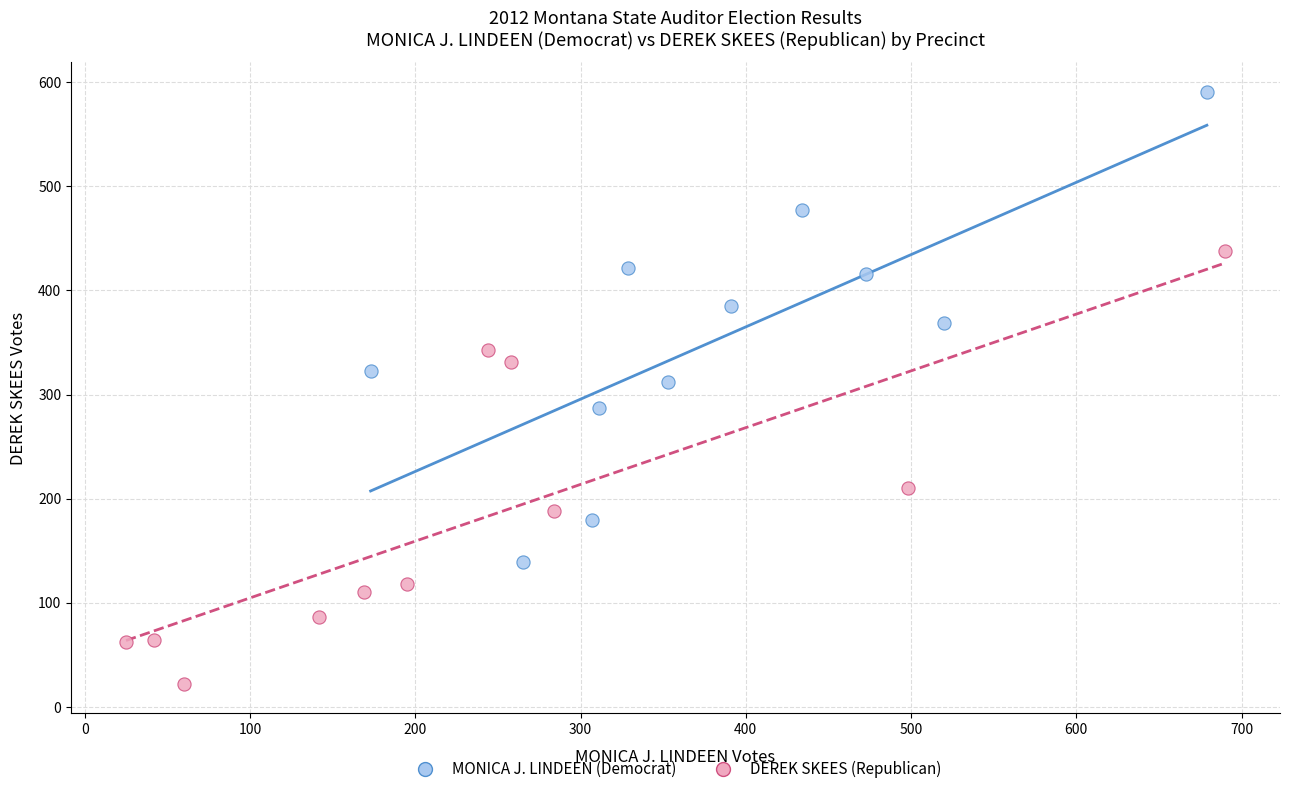

Which series has the widest spread of Y values?

MONICA J. LINDEEN (Democrat)